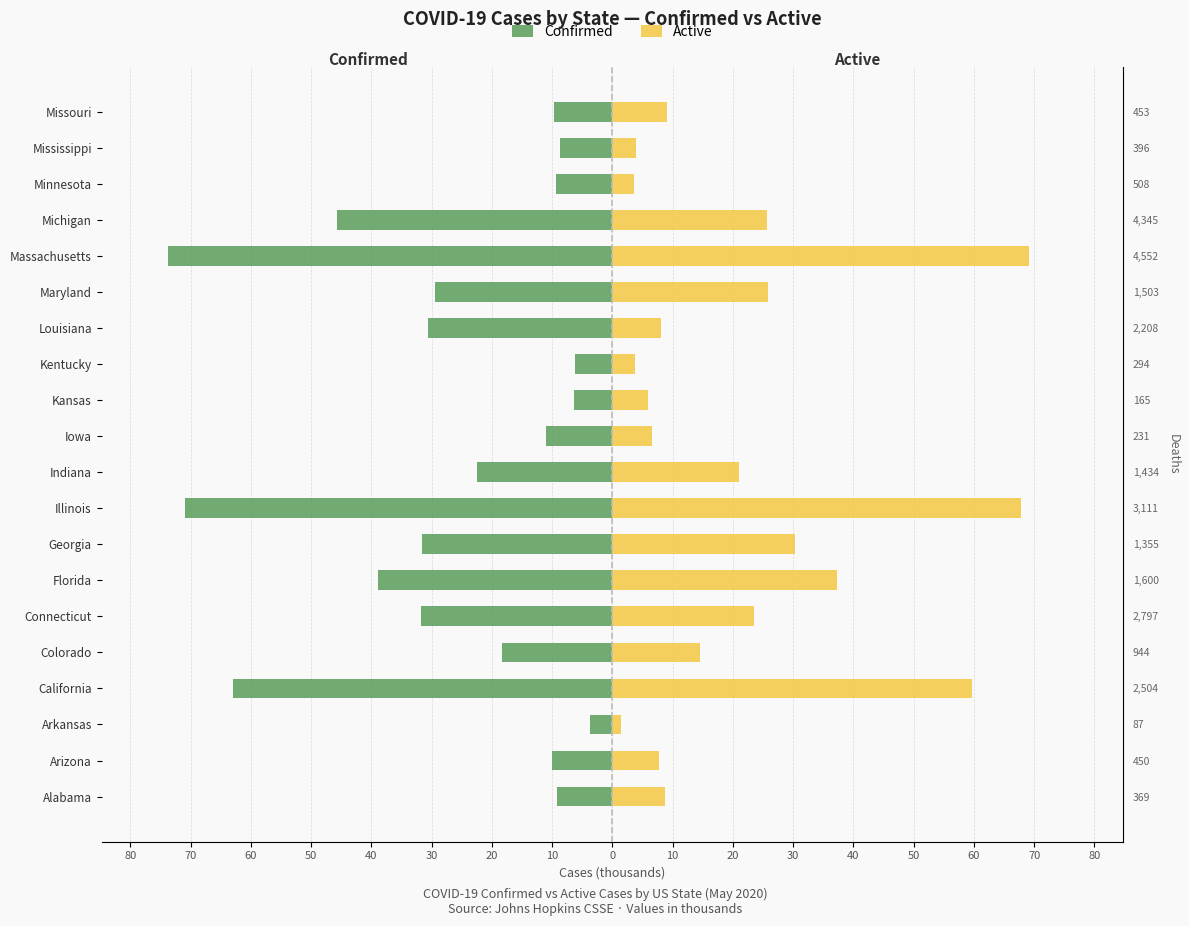

Reading left to right, list all the values displayed in this chart.

Confirmed: -9.1	-9.9	-3.7	-63.0	-18.4	-31.8	-38.8	-31.6	-70.9	-22.5	-11.1	-6.3	-6.1	-30.7	-29.4	-73.7	-45.7	-9.4	-8.7	-9.6
Active: 8.7	7.8	1.5	59.6	14.6	23.6	37.2	30.3	67.8	21.1	6.6	5.8	3.7	8.1	25.8	69.2	25.7	3.5	3.9	9.1